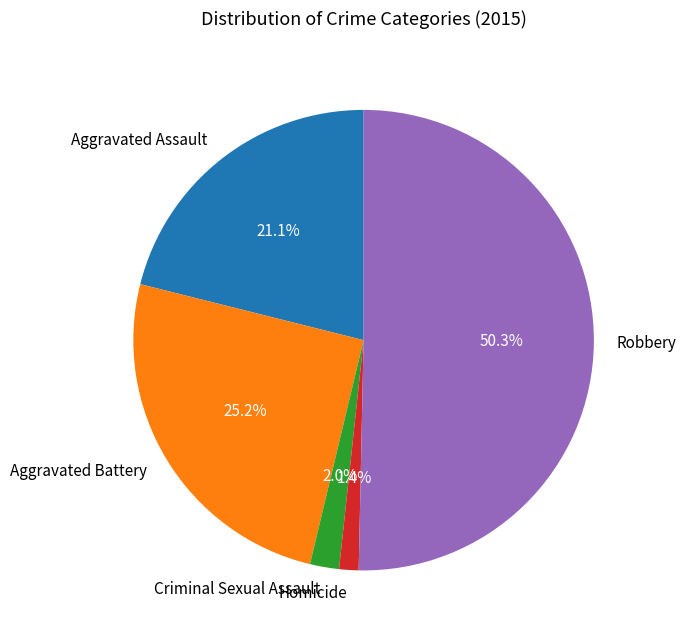

Which slice is the largest?

Robbery